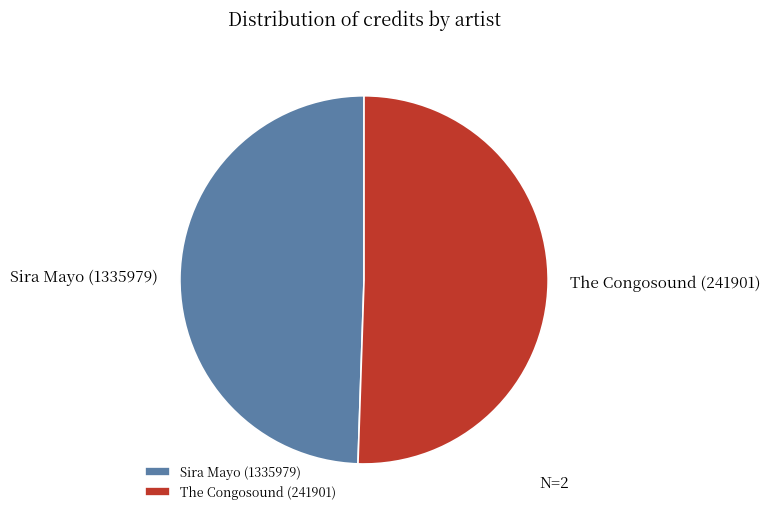

Is there any slice that represents more than half of the pie?

Yes